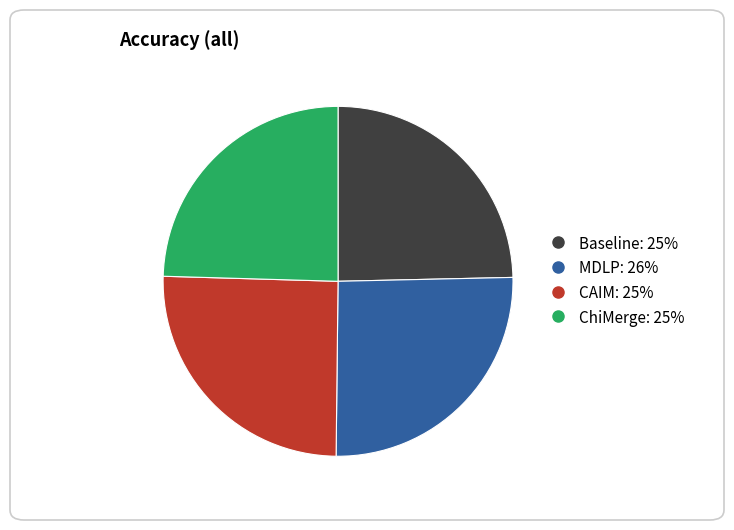

Do Baseline and ChiMerge together represent more than half of the pie?

No